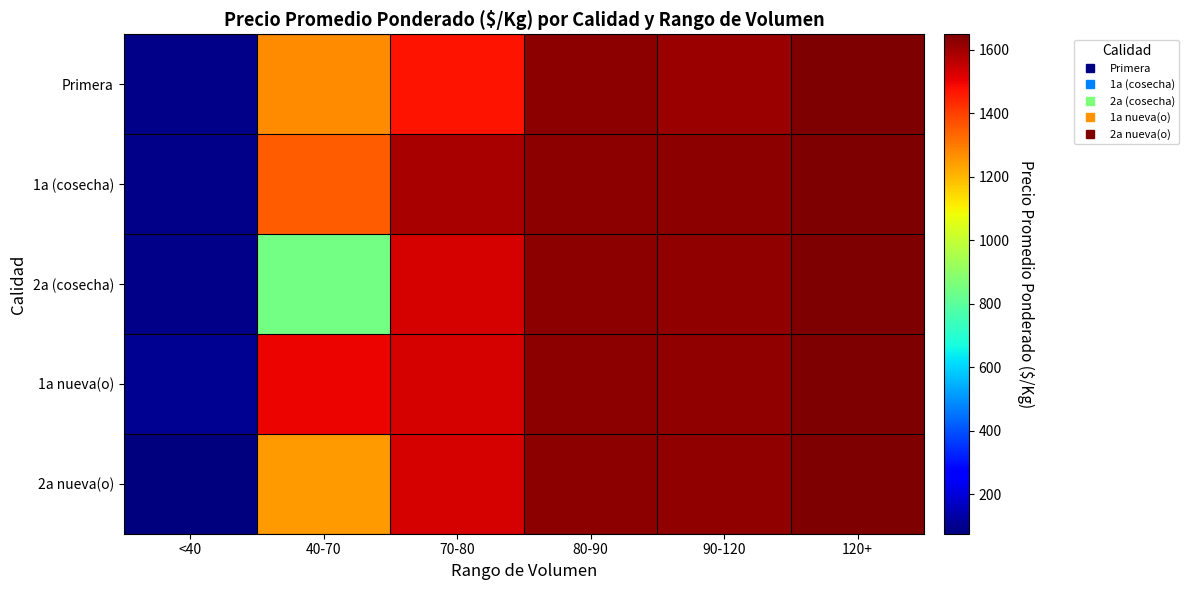

Count the number of categories in the chart.

6